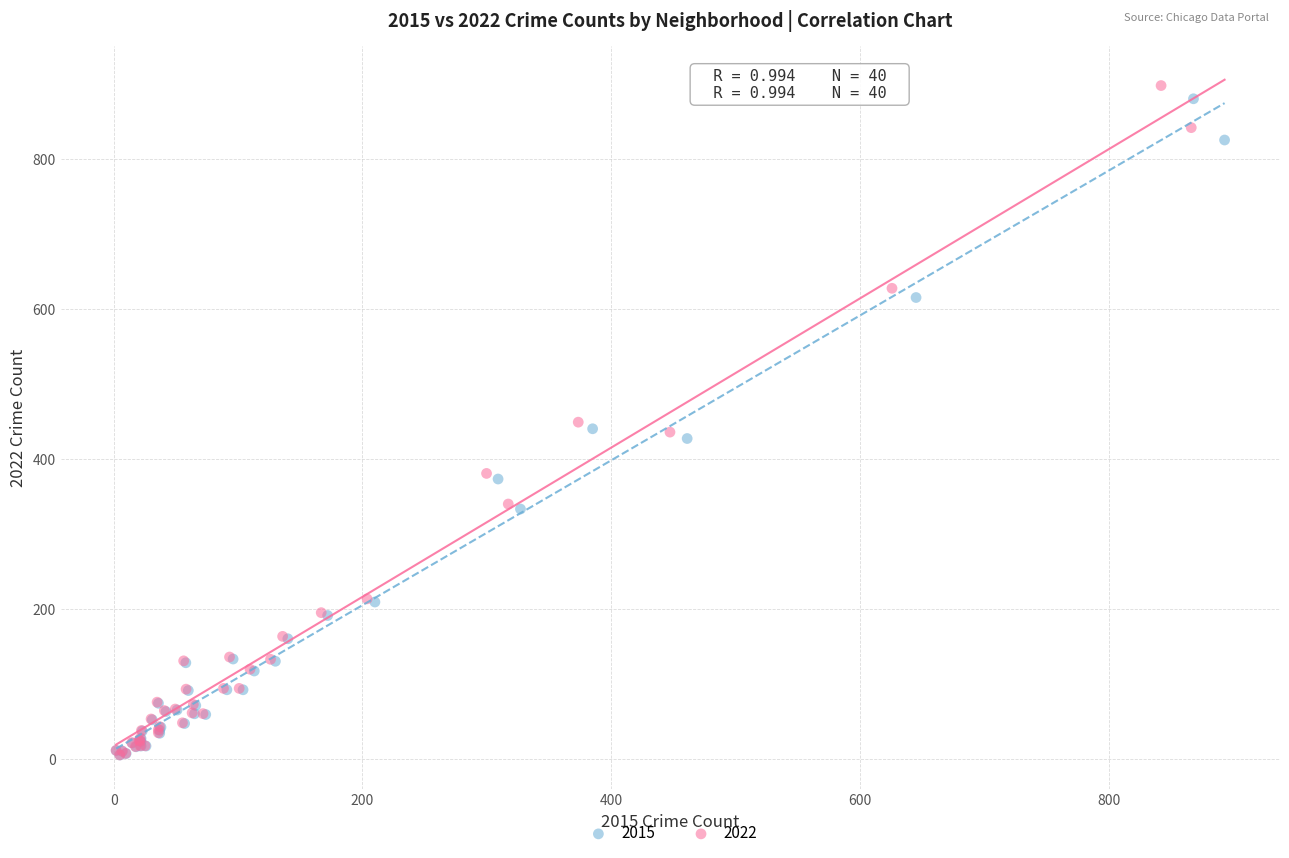

Which series has the largest Y range (max minus min)?

2022